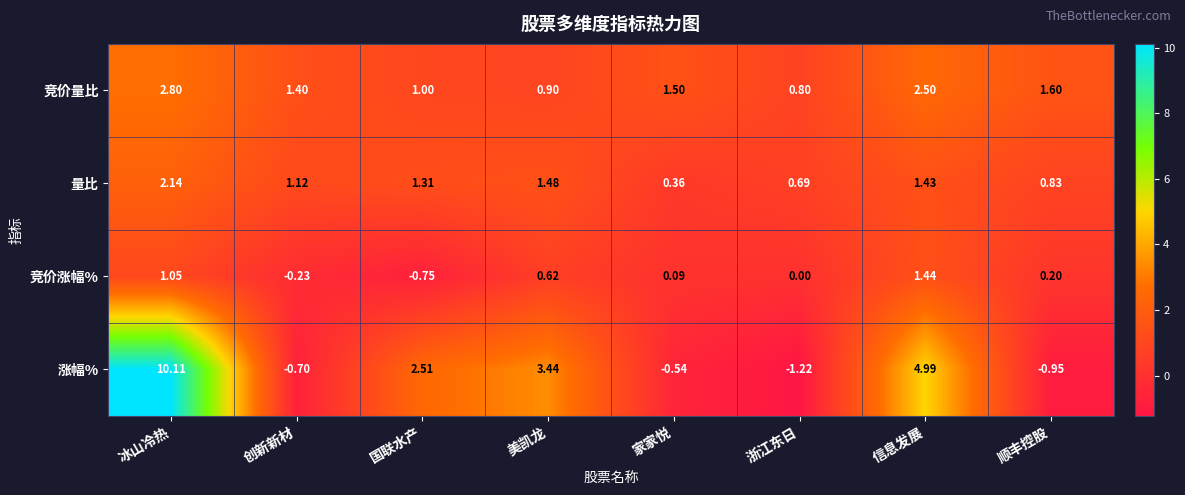

At which label does 量比 reach its minimum?

家家悦